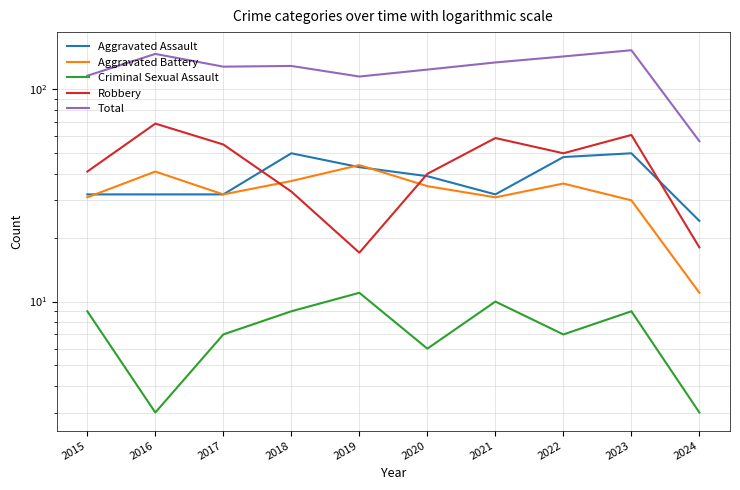

What is the maximum value shown in the chart?

153